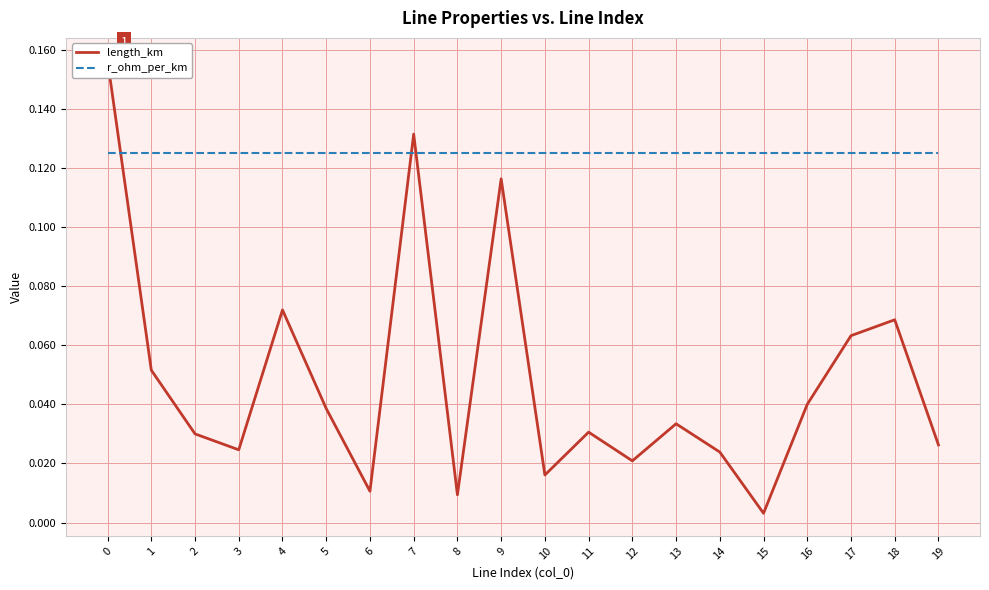

Count the number of data series in this chart.

2